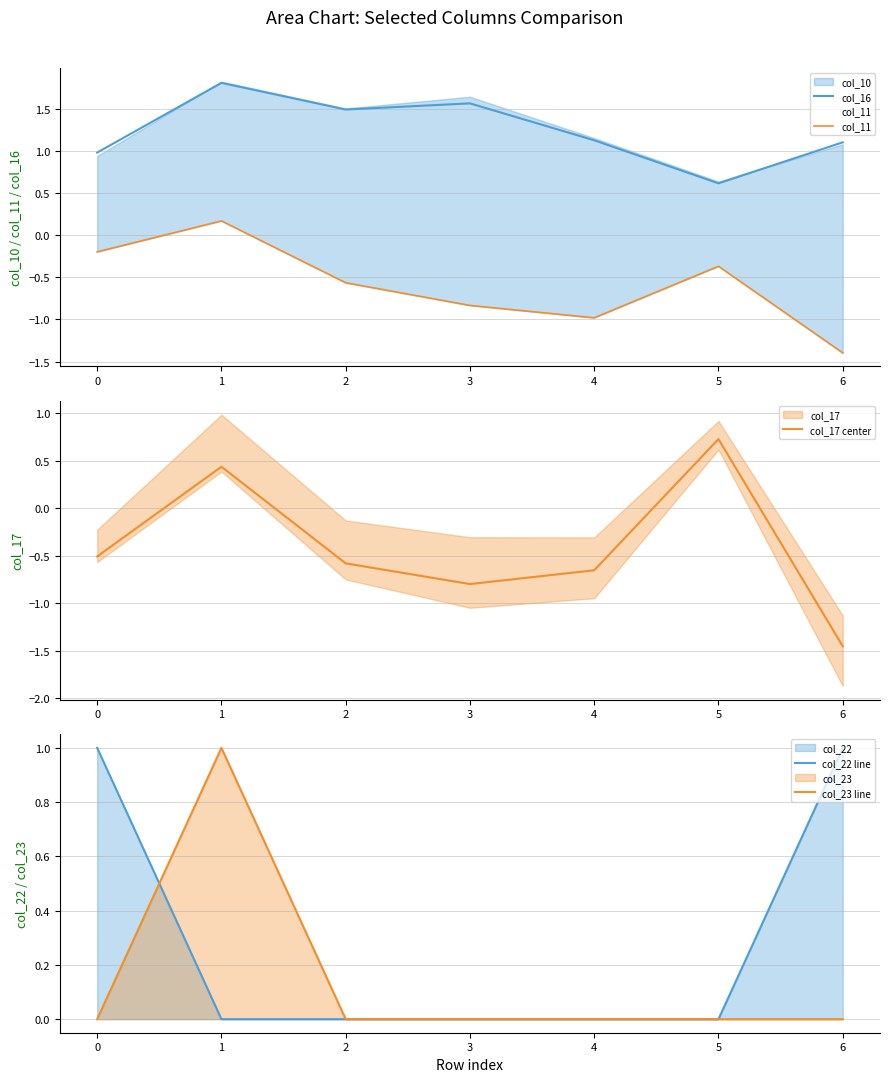

What is the greatest value displayed?

1.8